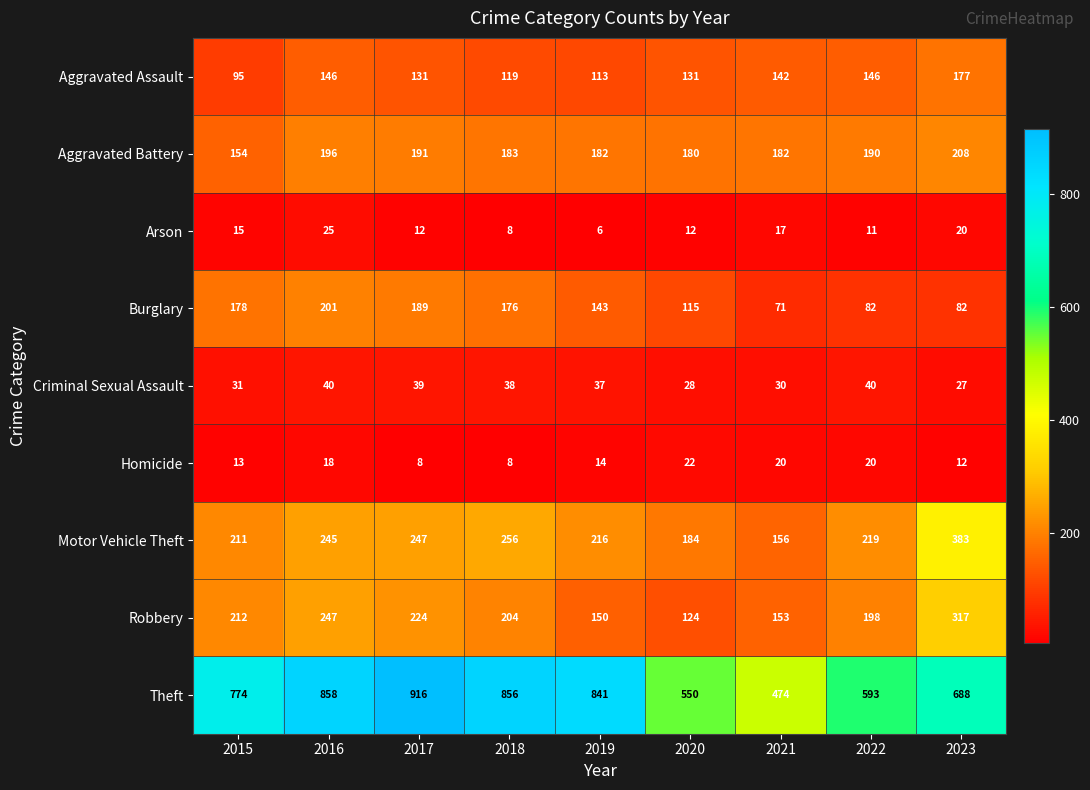

At how many categories does at least one series exceed 678?

6